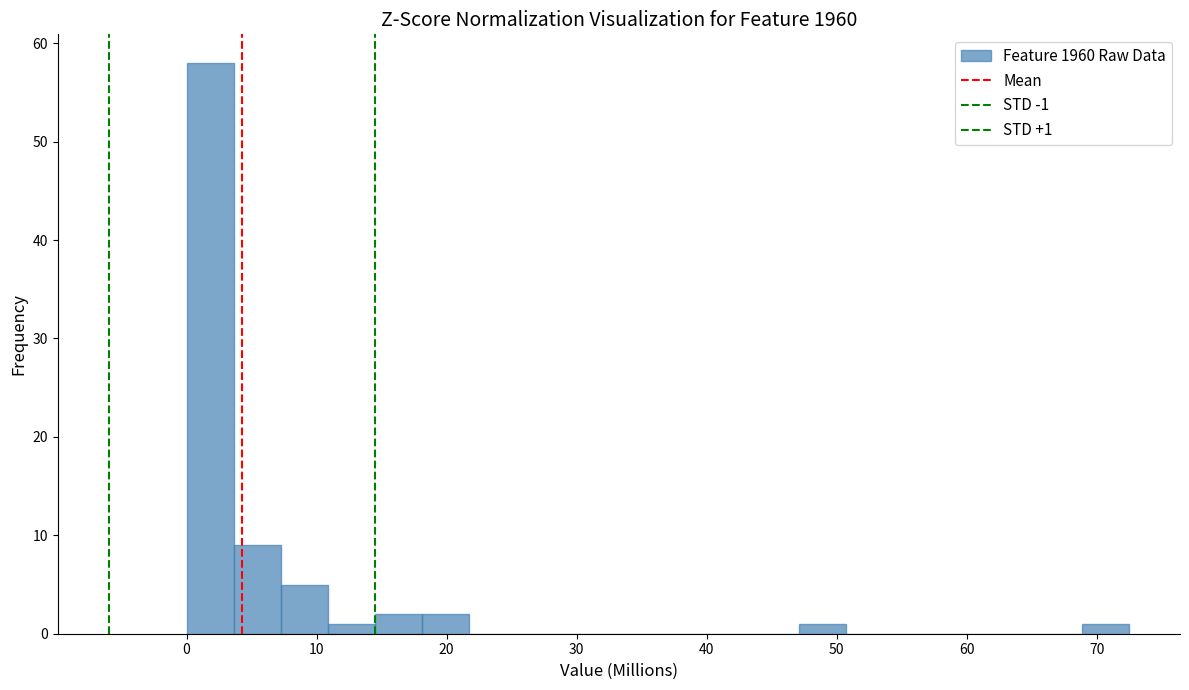

Around what value on the x-axis is the tallest bar? Give the approximate position of its centre, as read against the axis.

2